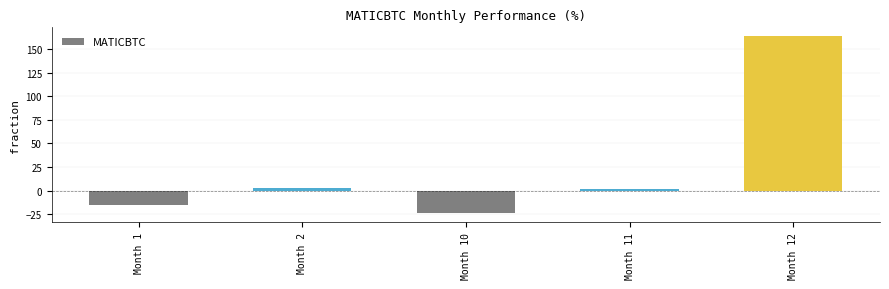

What is the value of the 3rd bar from the left?

-24.3